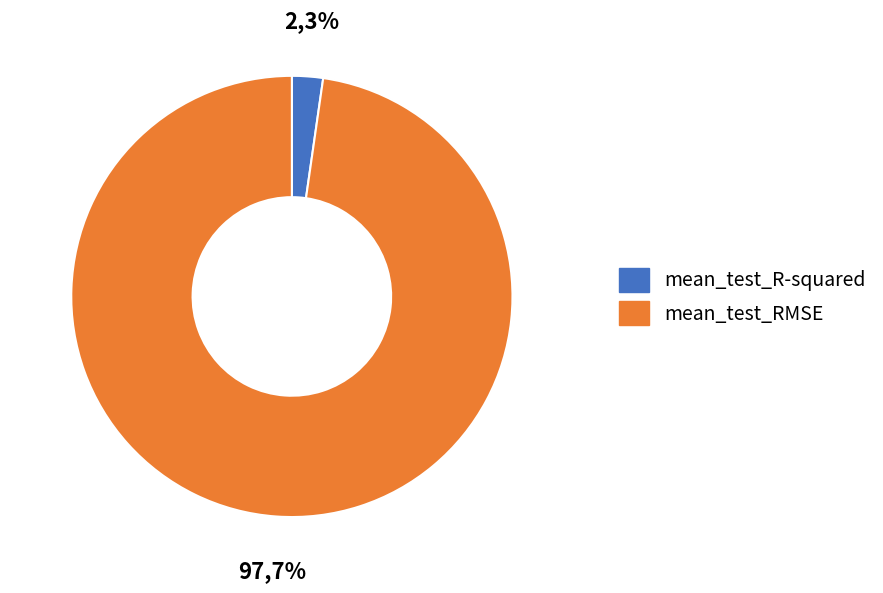

Which slice is the largest?

mean_test_RMSE